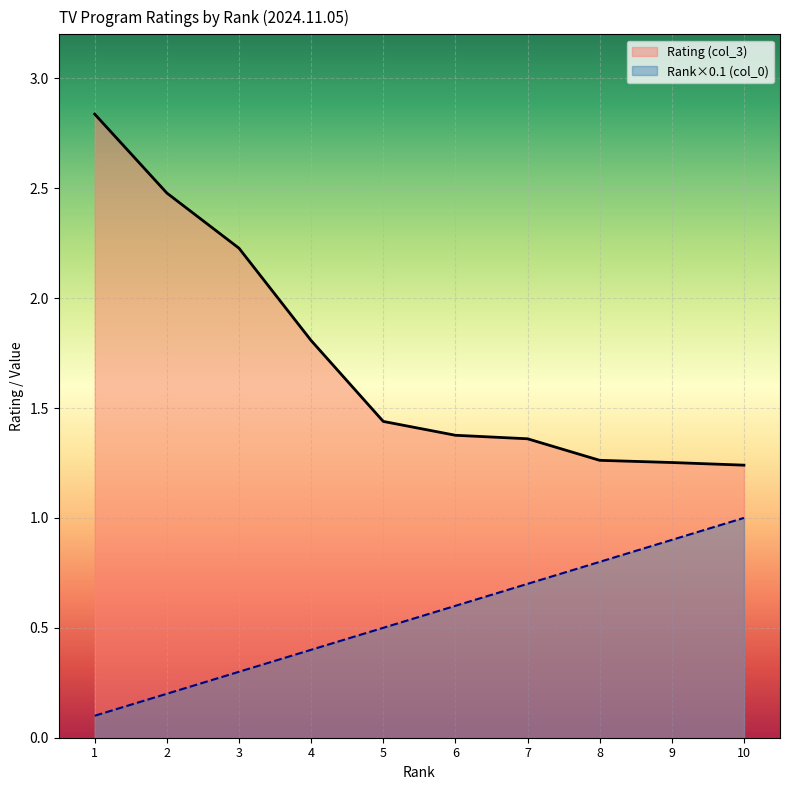

What is the value of the Rank (col_0) point at the 7th from the left?

0.7